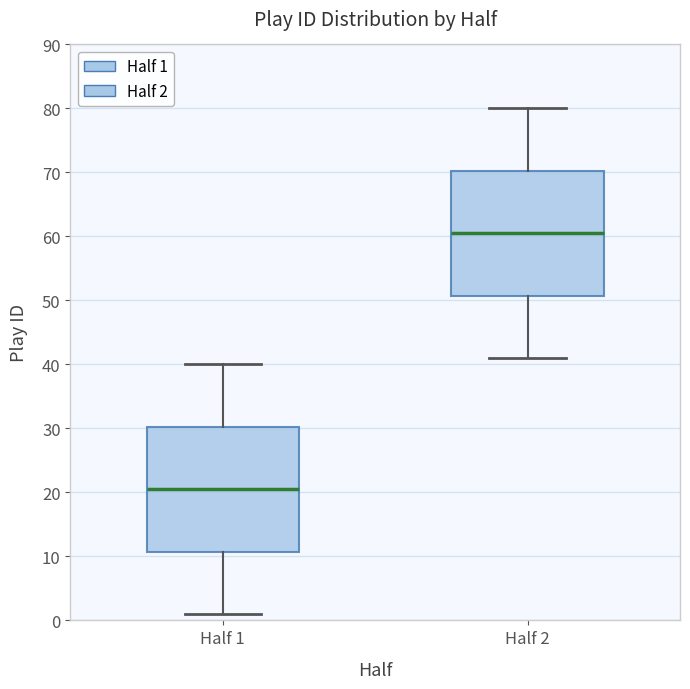

Reading left to right, read every box against the y-axis: the position of its median line, the range the box covers, and the ends of its whiskers. The values are not printed on the chart, so give them approximately, as read against the axis.

Half 1: median 21, box 11 to 30, whiskers 1 to 40
Half 2: median 61, box 51 to 70, whiskers 41 to 80